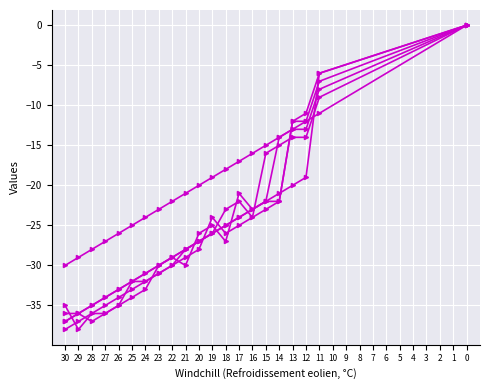

Is this an area chart (filled region under the line)?

No